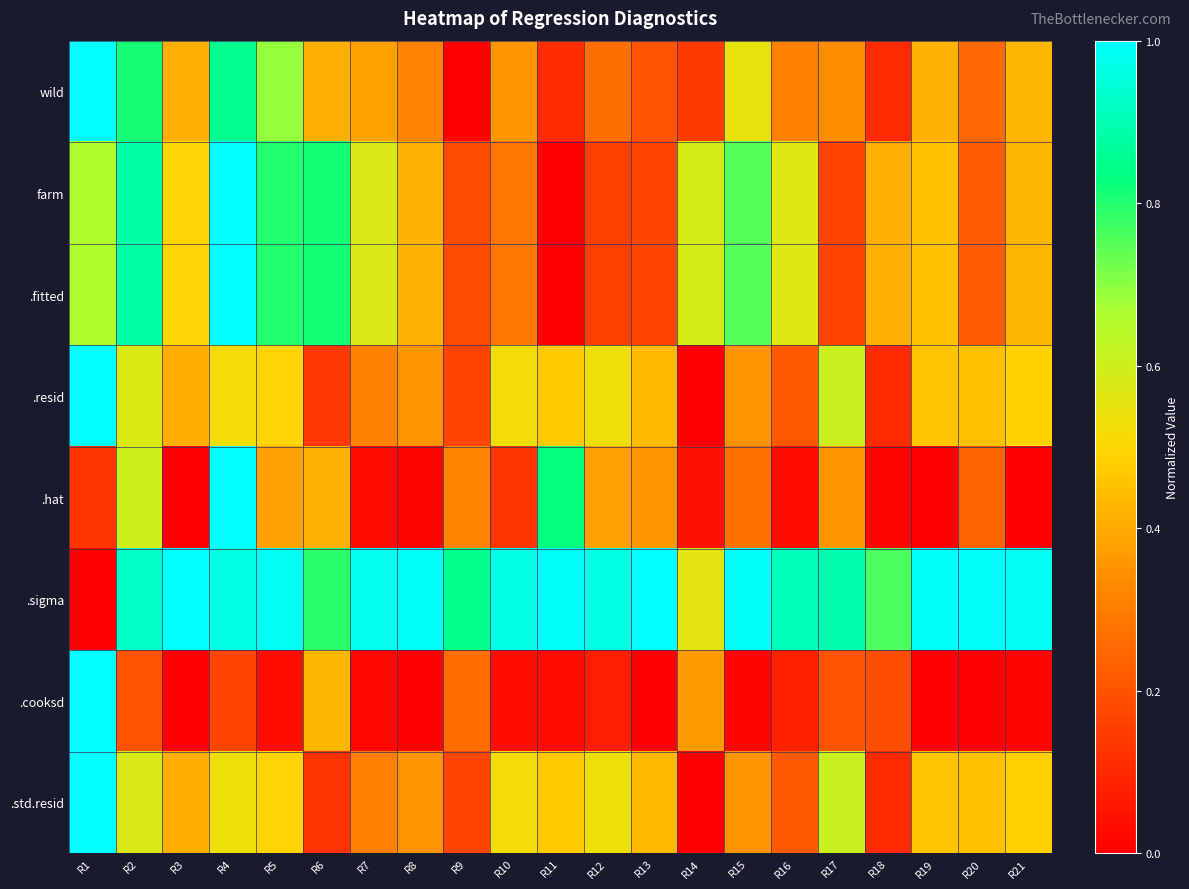

What is the total value across all series at R21?

3.3